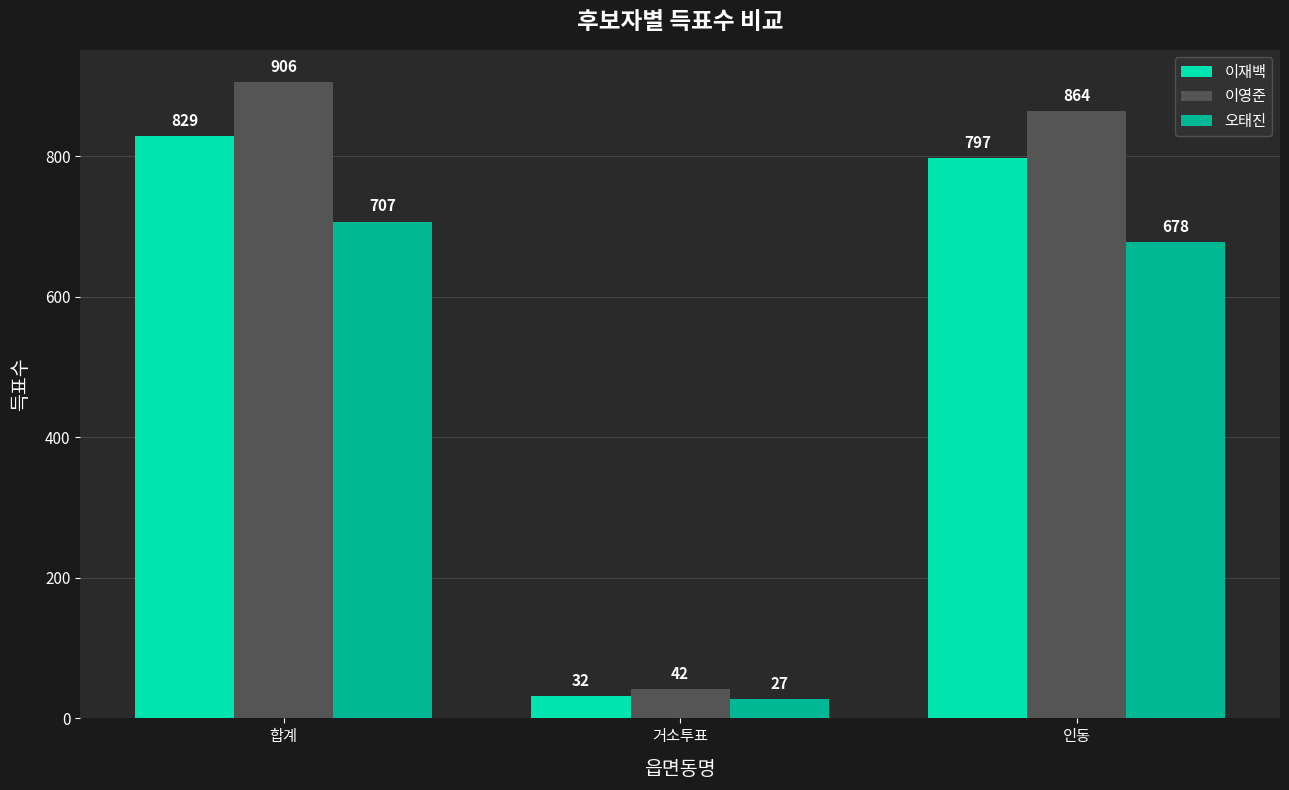

Count the number of categories in the chart.

3